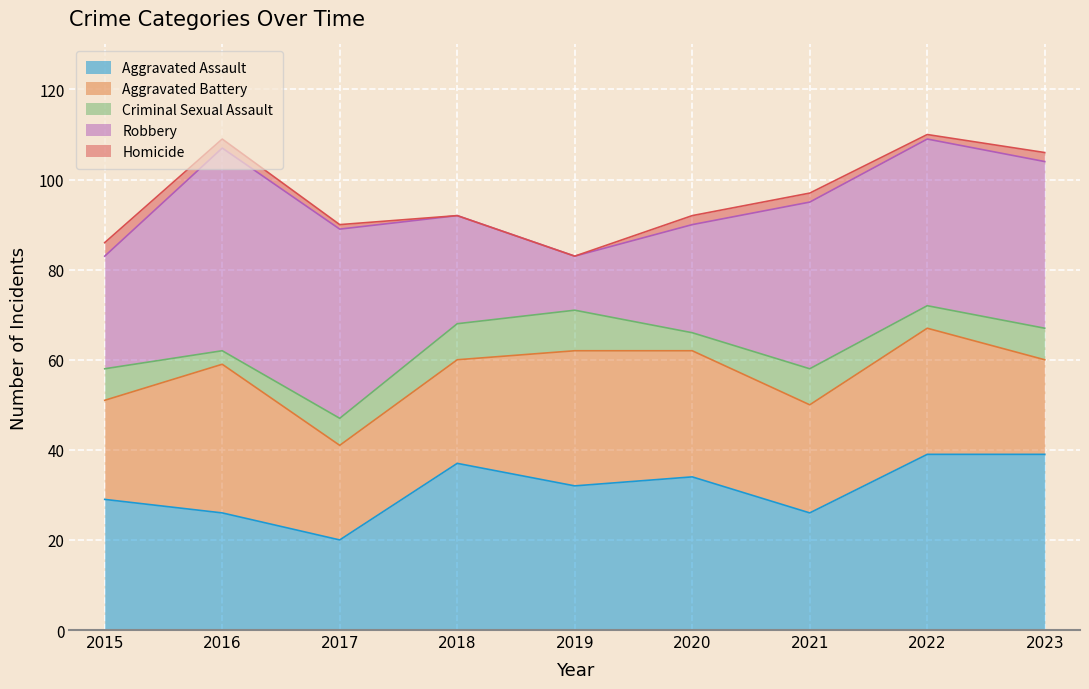

What is the average value of the Homicide series?

1